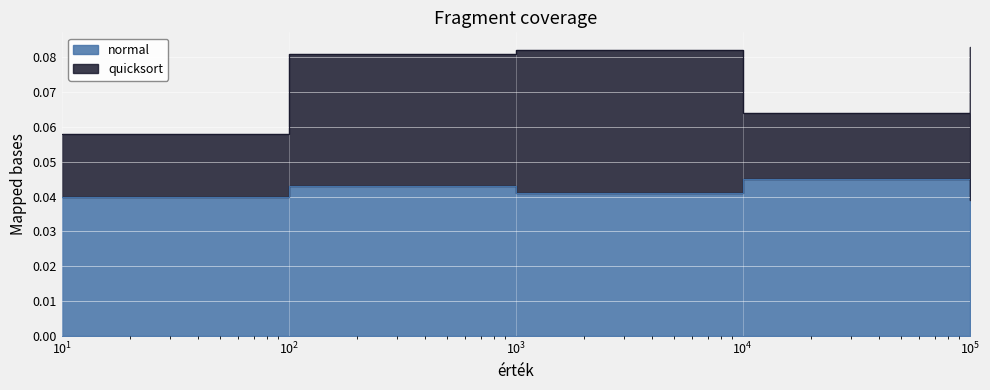

Is the value of normal at 100 greater than the value of quicksort at 10000?

No